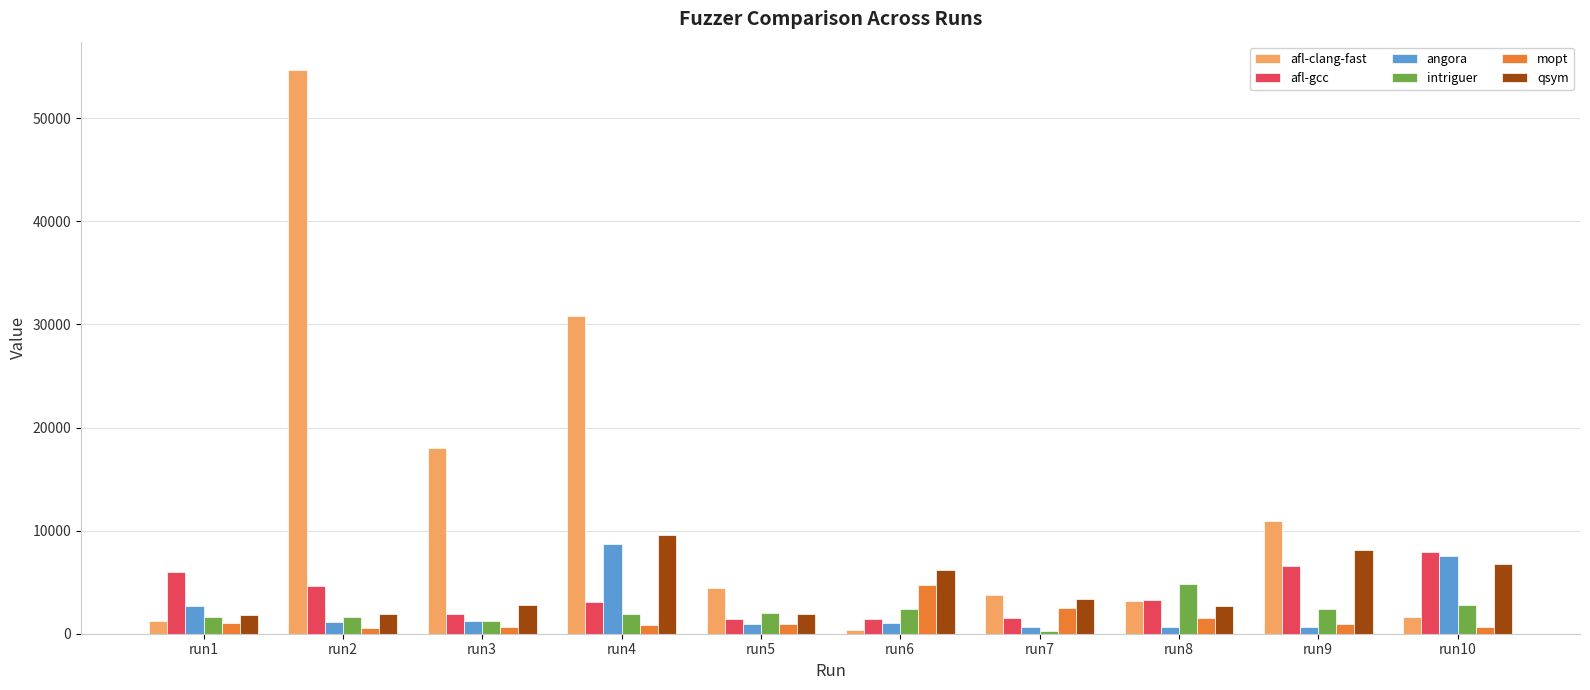

Which category has the highest value in the angora series?

run4